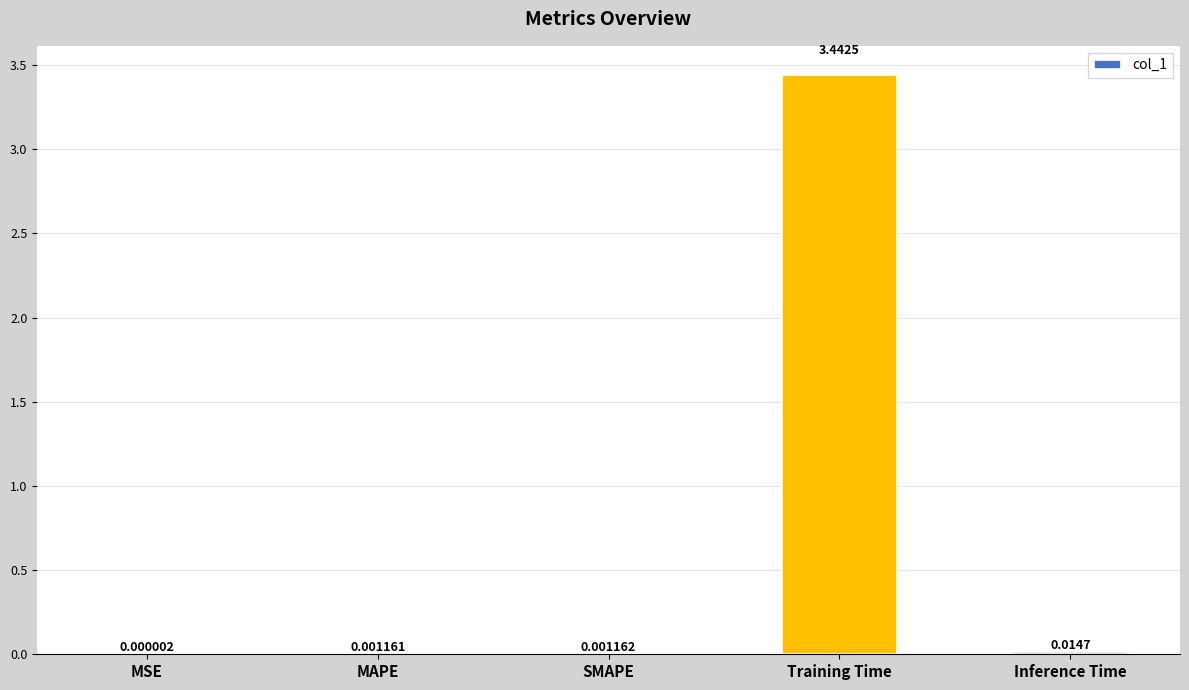

At which category does the chart reach its peak across all series?

Training Time